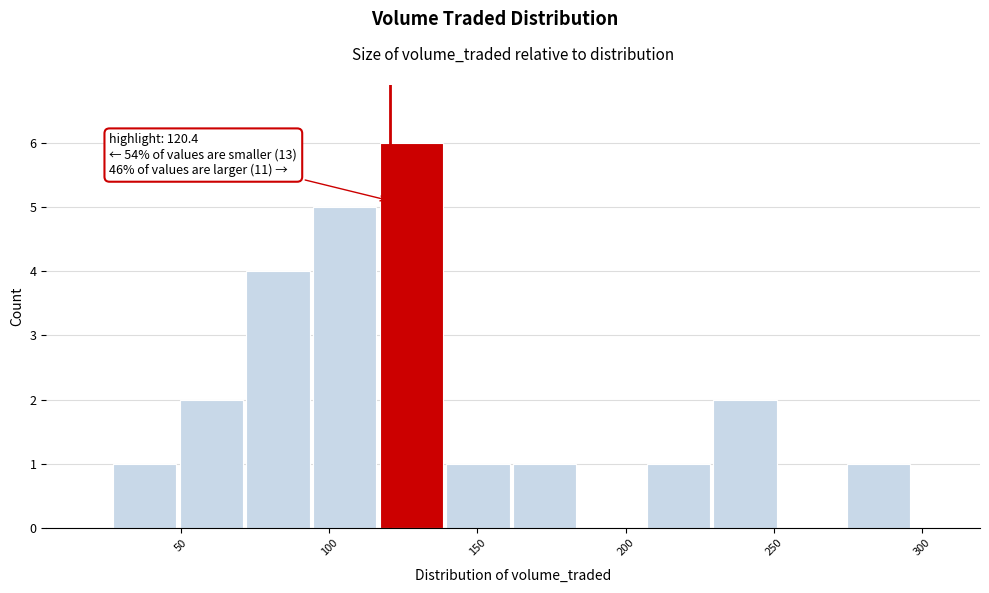

Over which range of the x-axis is the bar tallest?

115 to 140